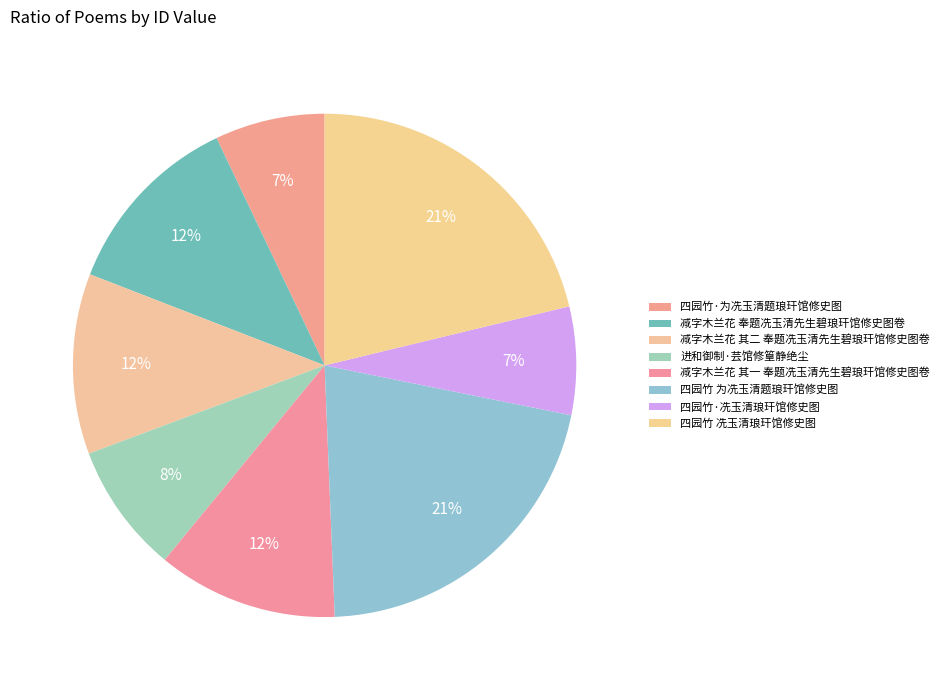

Does 四园竹 为冼玉清题琅玕馆修史图 account for over 50% of the chart?

No